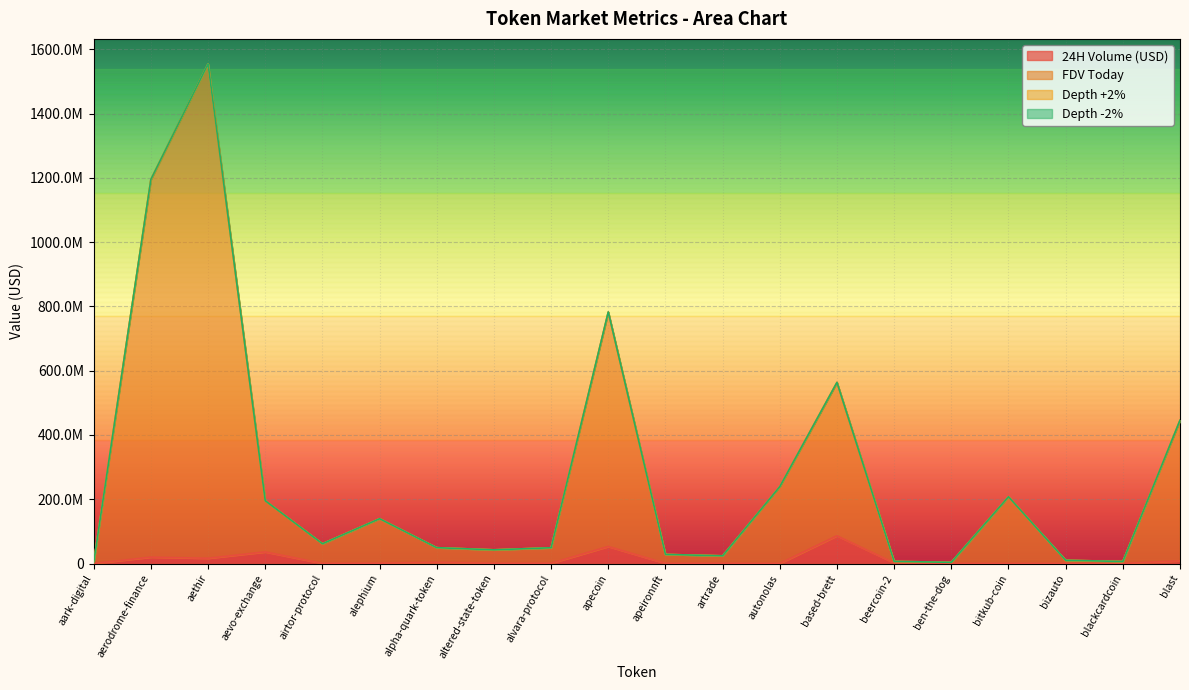

Which has a higher value, alpha-quark-token or artrade?

alpha-quark-token